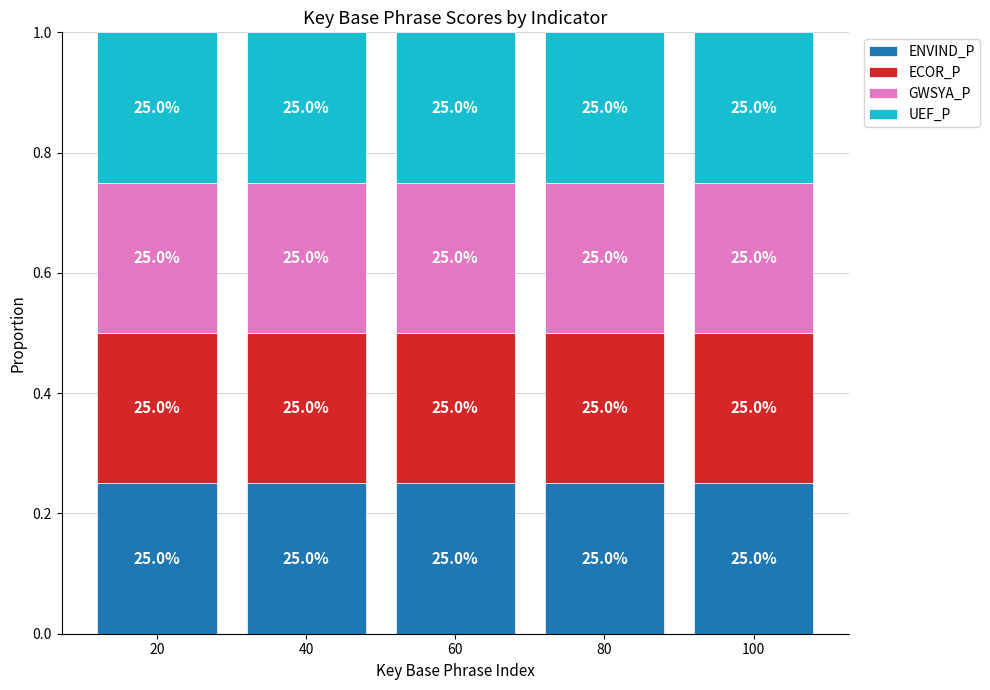

What is the value of the GWSYA_P bar at the 2nd from the left?

0.2